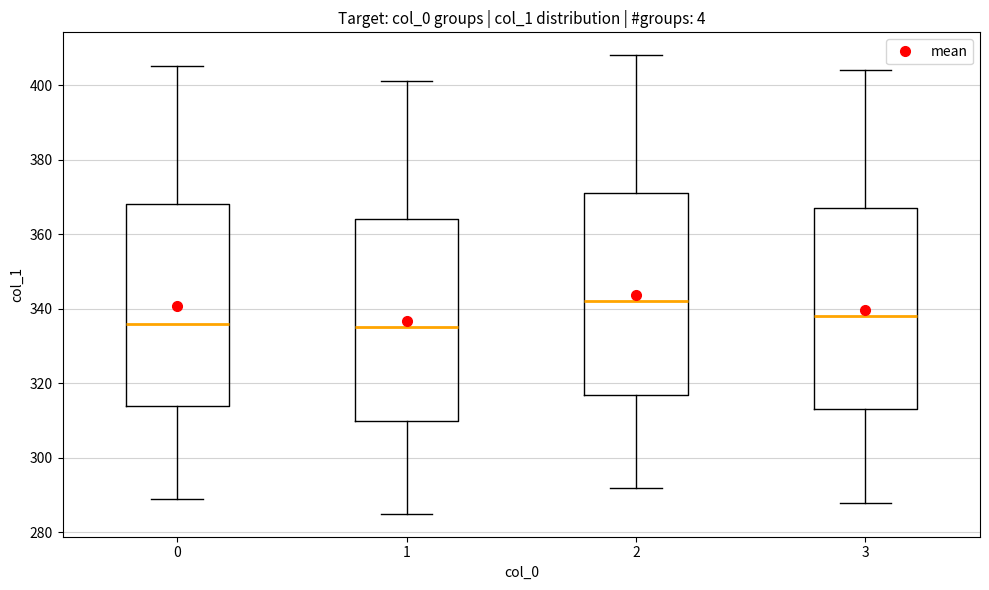

Where does the upper whisker of the box at x = 3 end on the y-axis? The values are not printed on the chart, so give them approximately, as read against the axis.

404